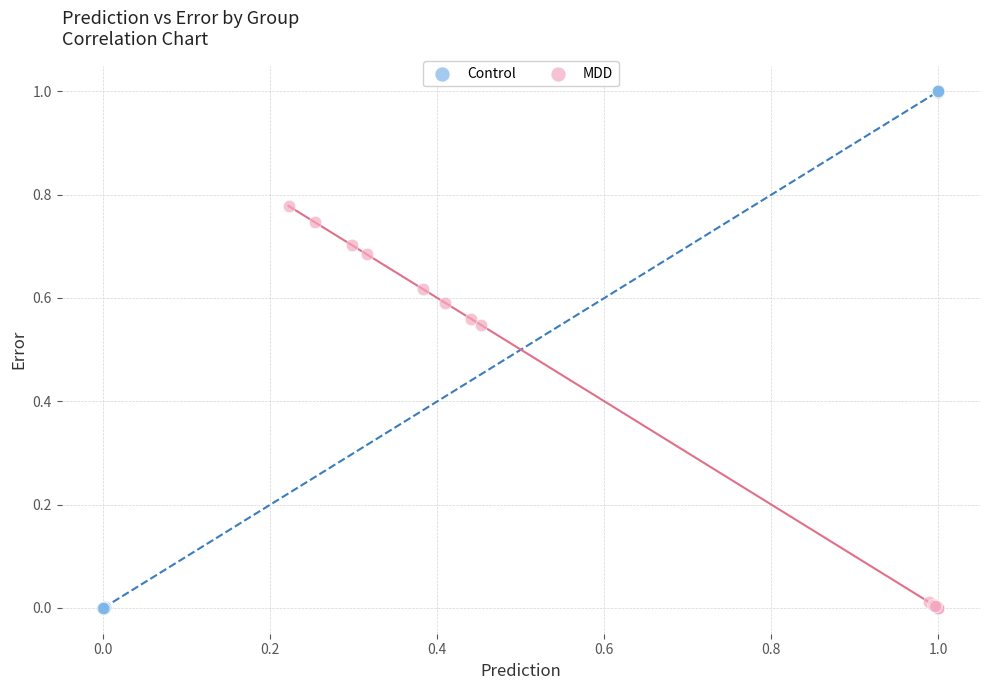

Which series has the largest Y range (max minus min)?

Control